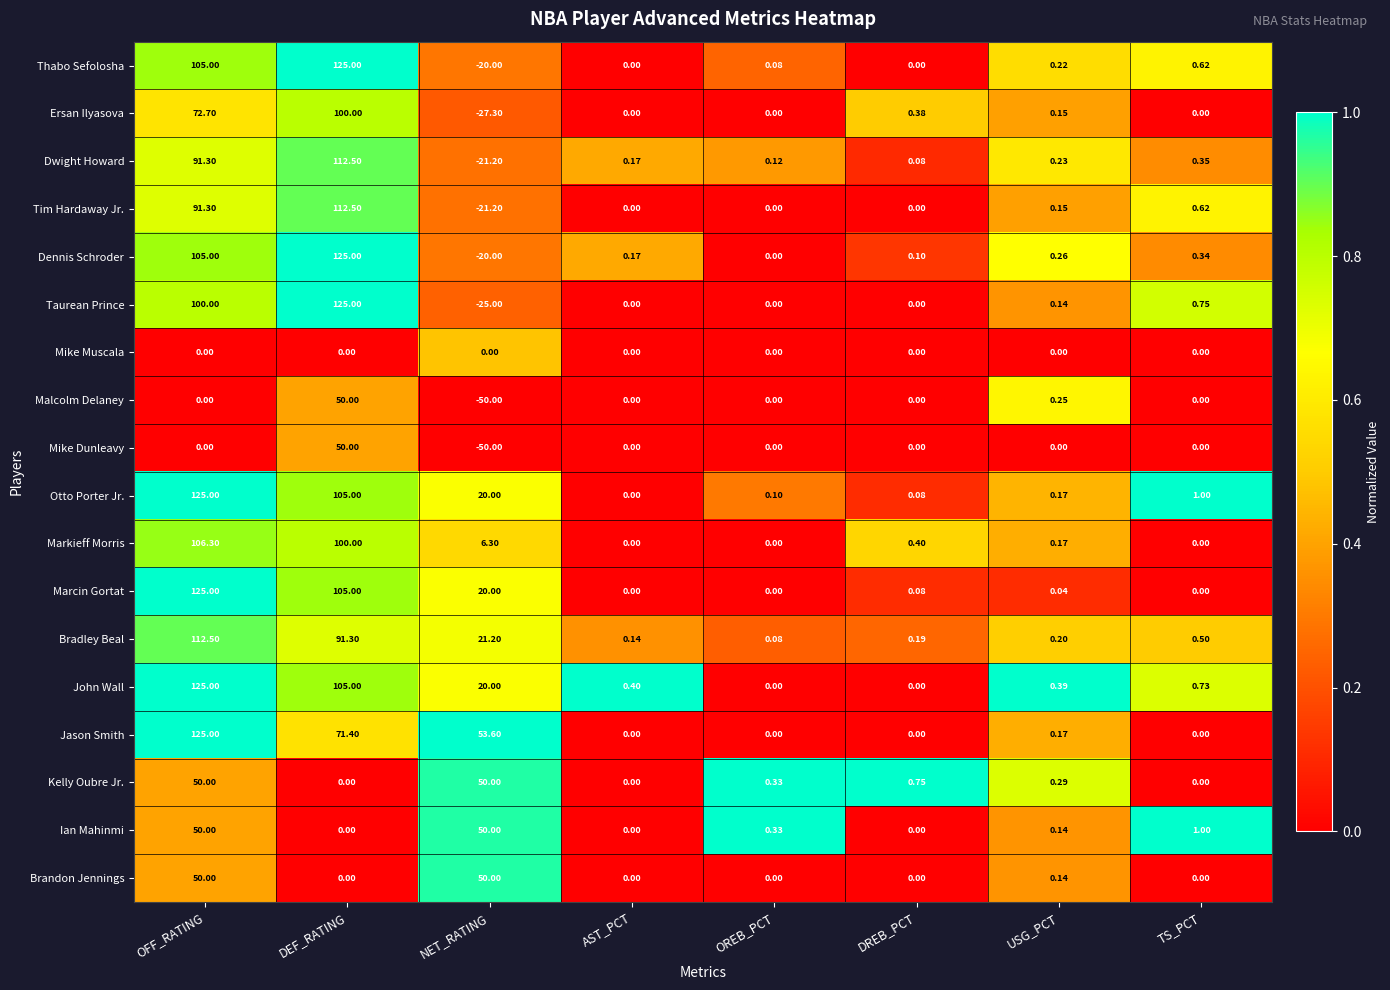

At which label does Taurean Prince reach its peak?

DEF_RATING